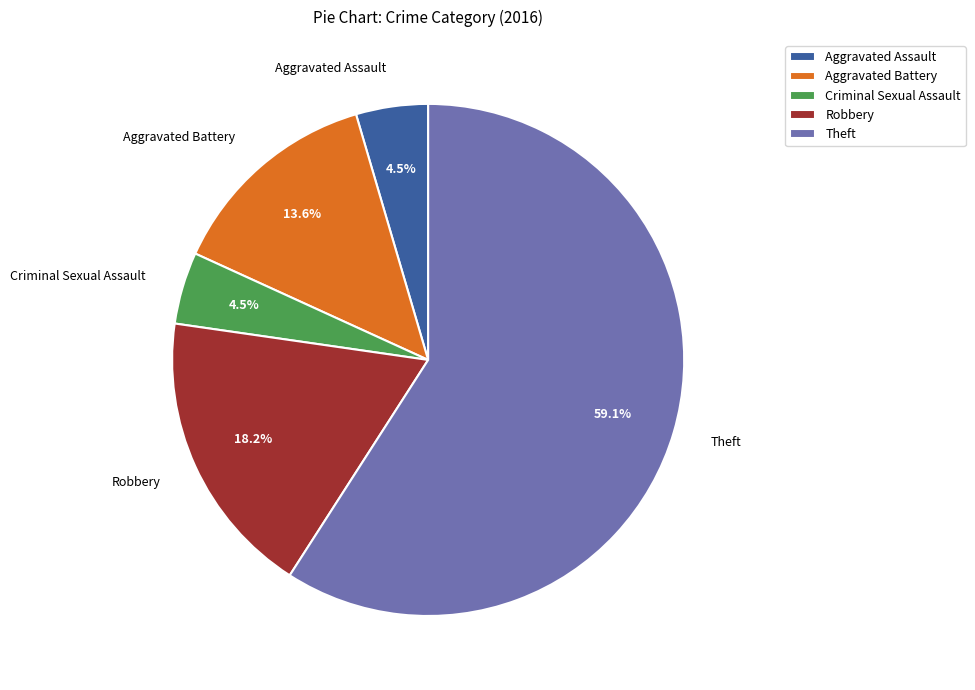

Which slice is the largest?

Theft